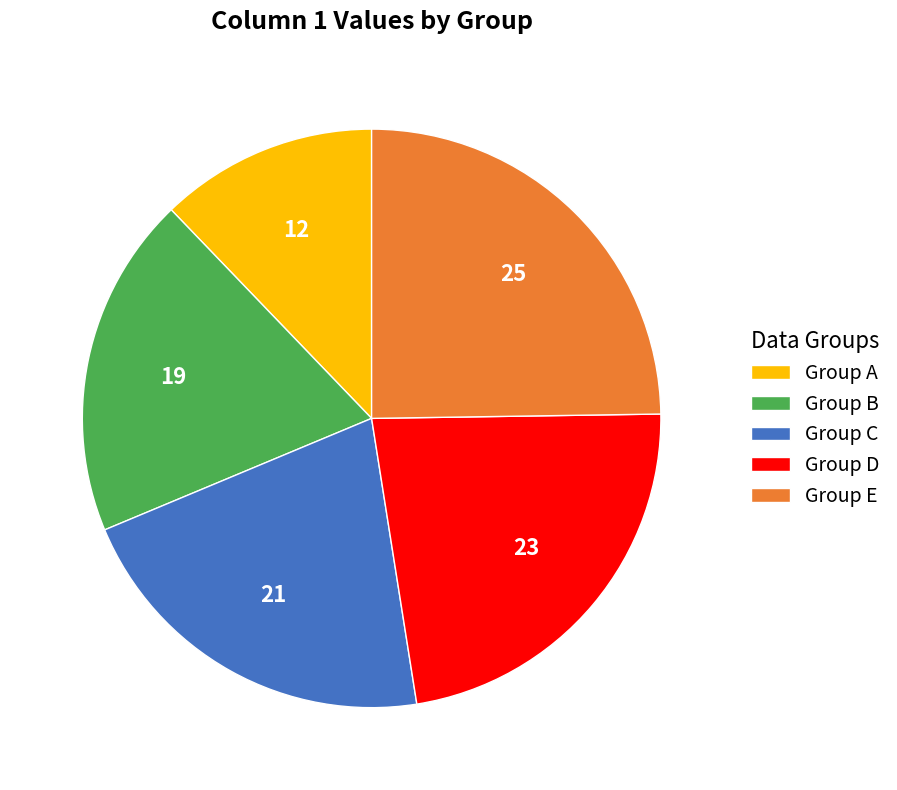

How many slices are in this pie chart?

5